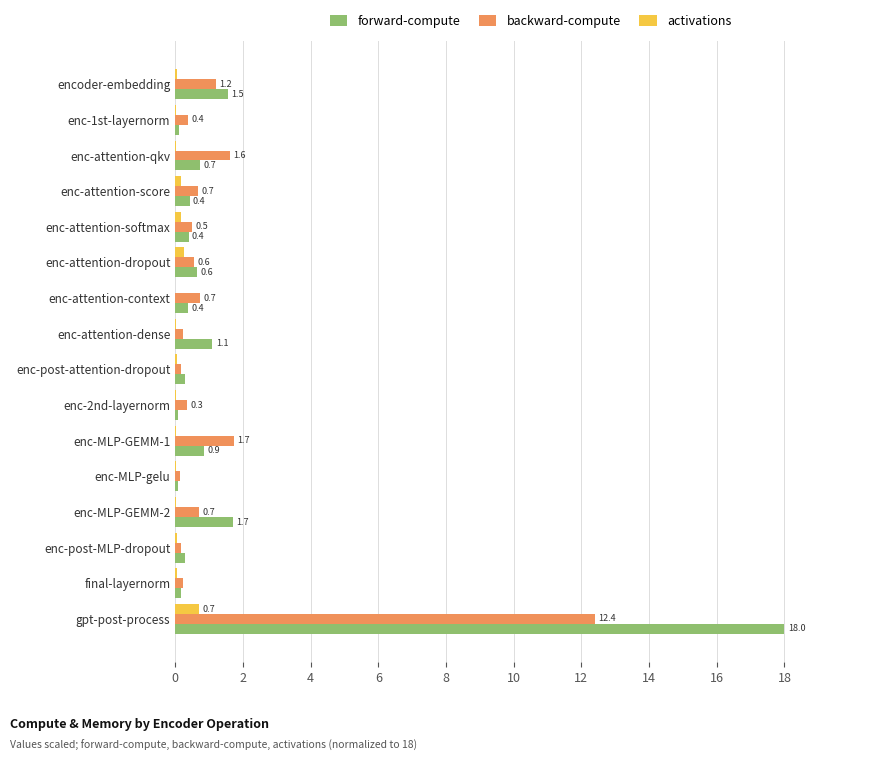

Which label corresponds to the largest value in the chart?

gpt-post-process